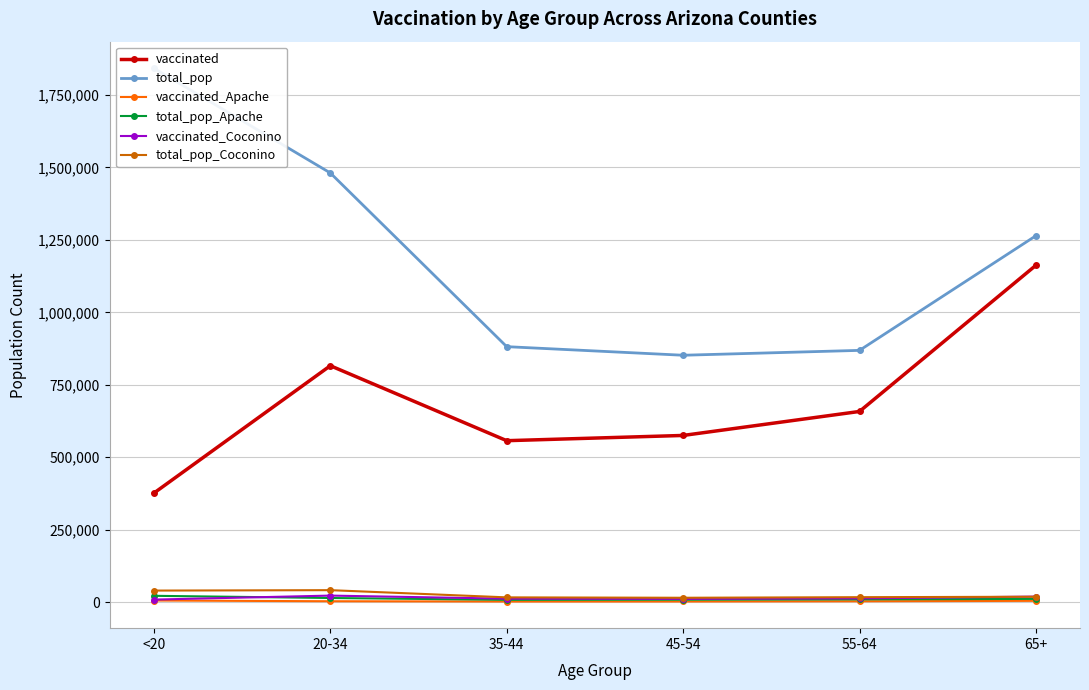

True or false: total_pop_Coconino and total_pop intersect in this chart.

False